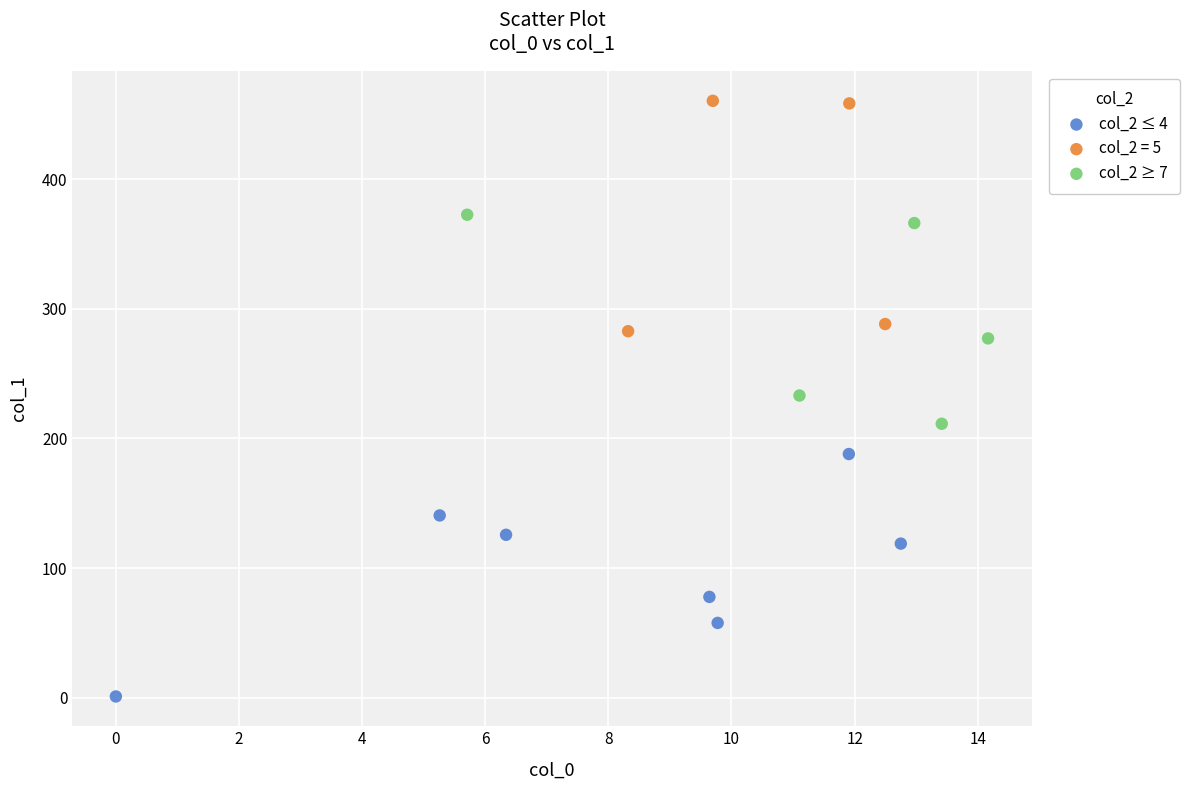

Which series contains the lowest Y value?

col_2 ≤ 4